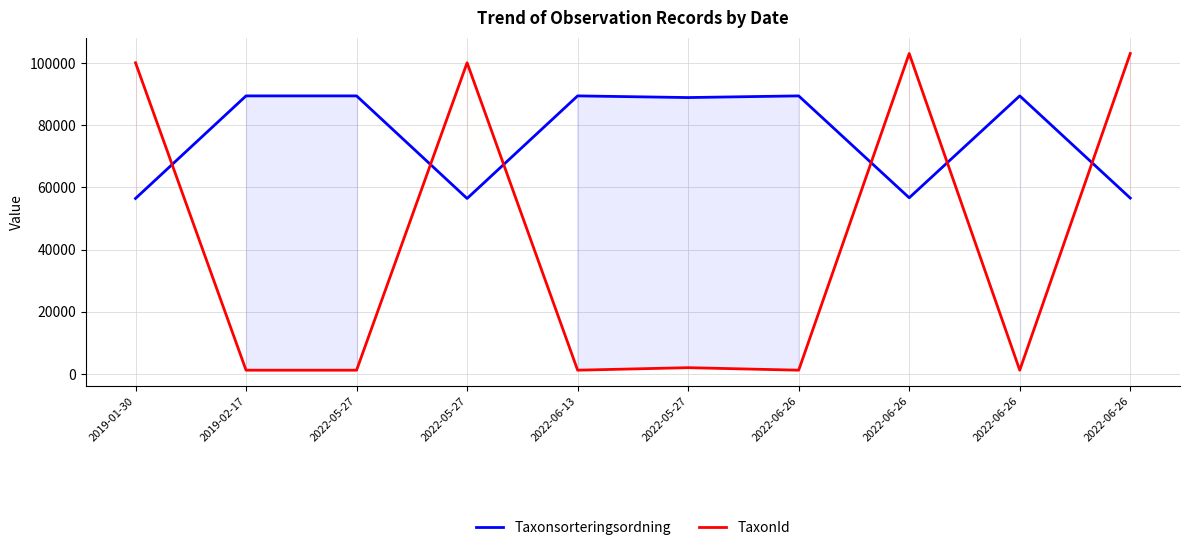

List the series in order of their overall mean, highest first.

Taxonsorteringsordning, TaxonId